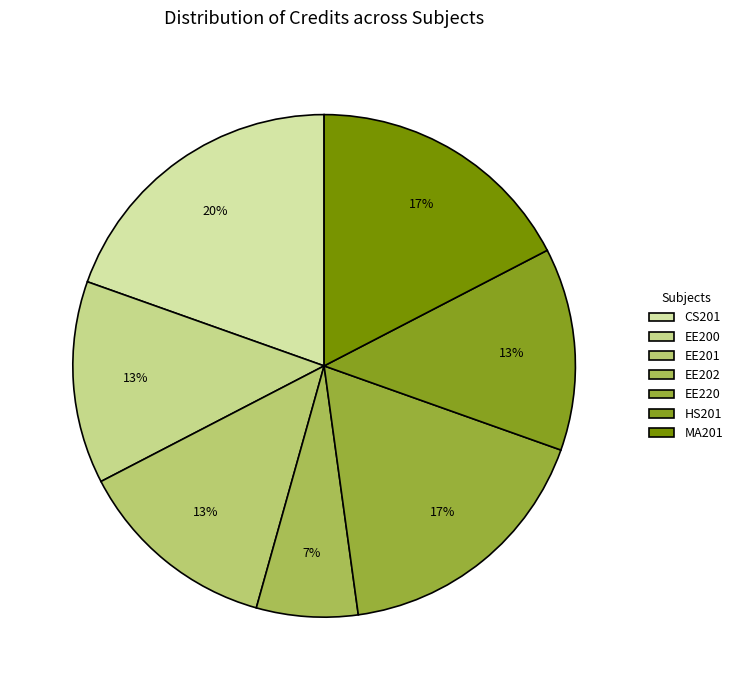

How many slices are in this pie chart?

7